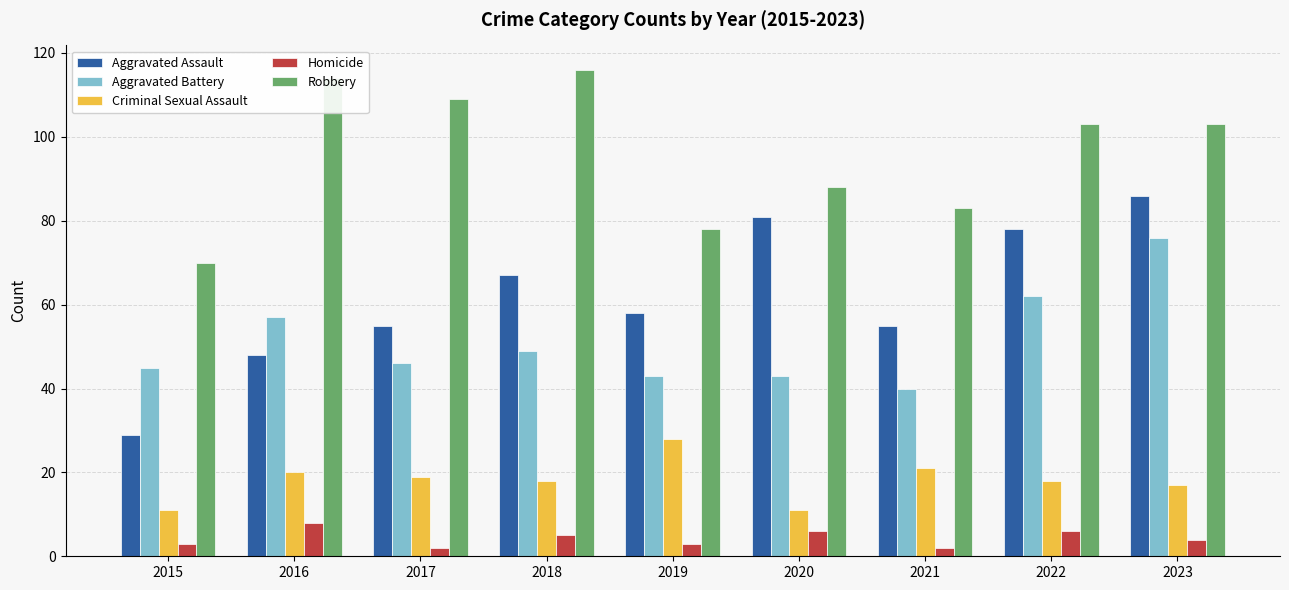

How many bars are there in total?

45